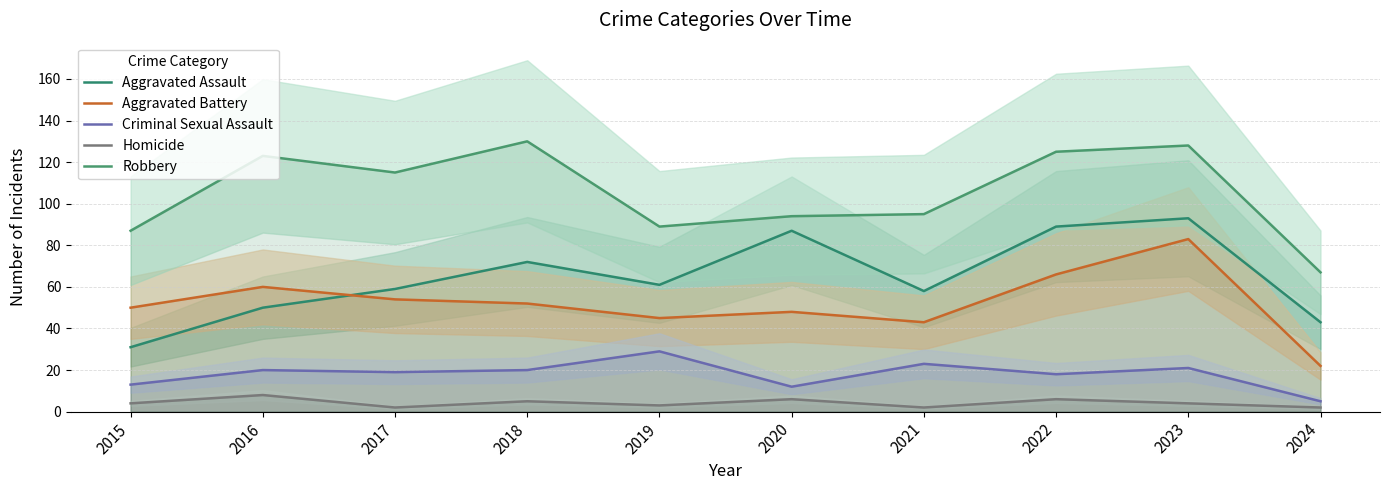

How many interior local valleys does the Aggravated Assault series have?

2